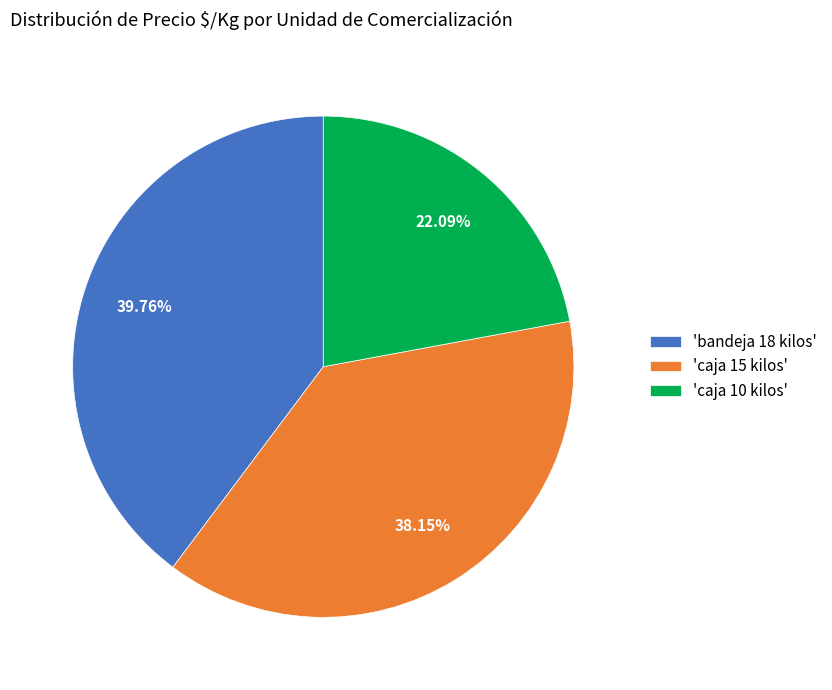

How many slices are in this pie chart?

3